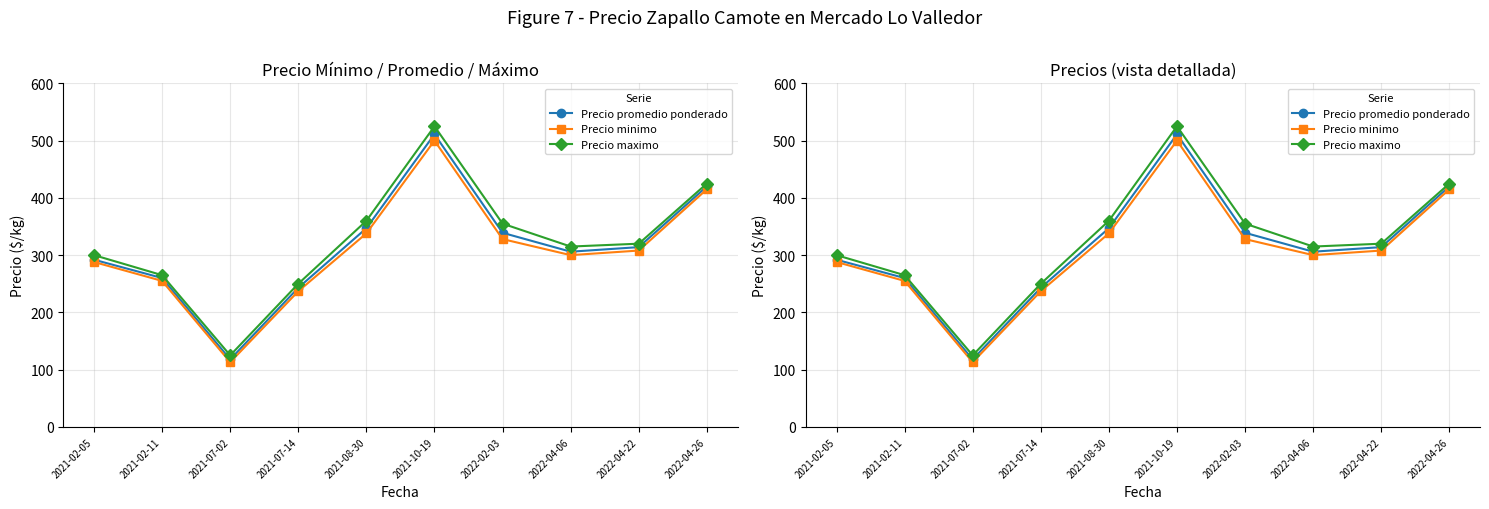

List the labels in order of Precio promedio ponderado value, largest first.

2021-10-19, 2022-04-26, 2021-08-30, 2022-02-03, 2022-04-22, 2022-04-06, 2021-02-05, 2021-02-11, 2021-07-14, 2021-07-02